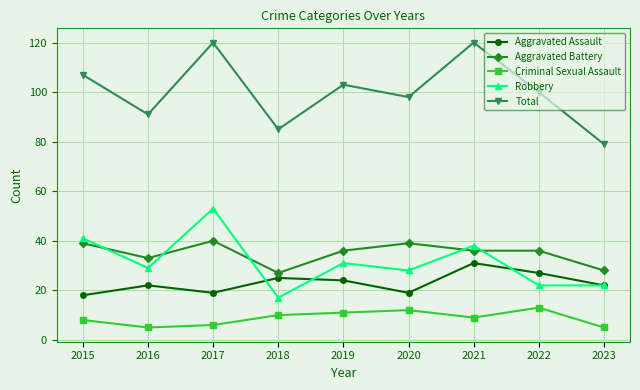

True or false: Criminal Sexual Assault and Total intersect in this chart.

False